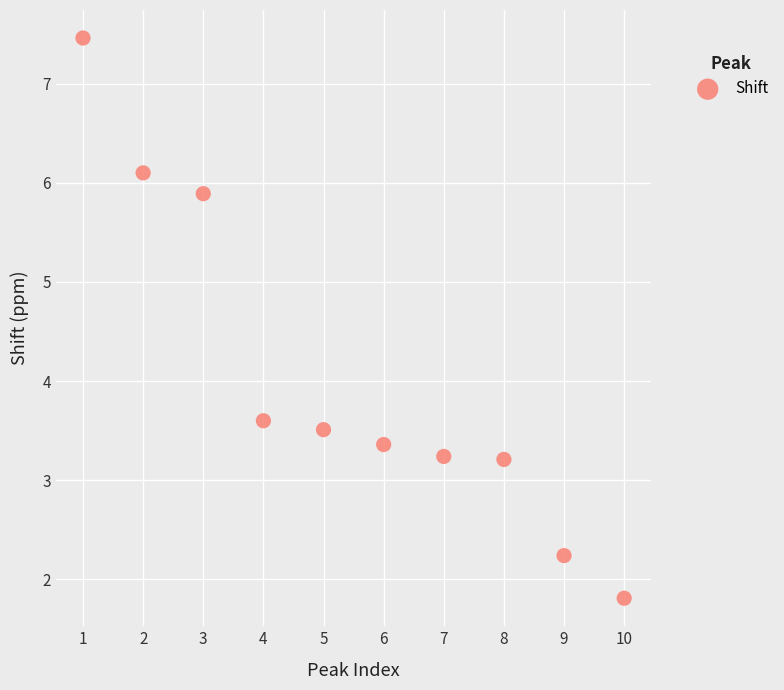

What is the average Y value?

4.0